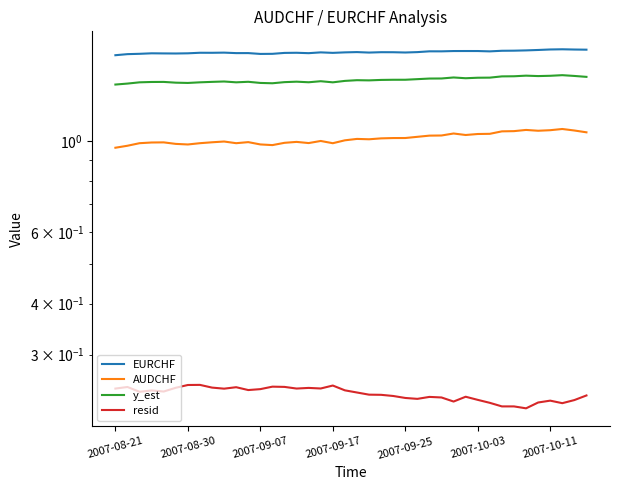

At which category is the sum across all series the highest?

37